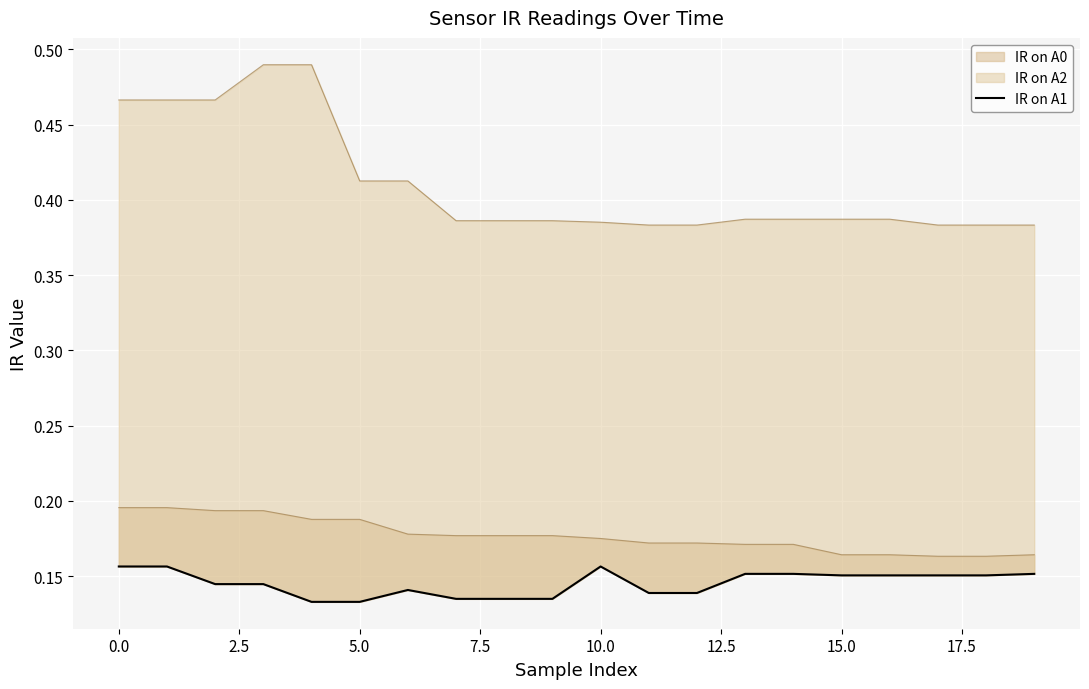

What is the average value?

0.1